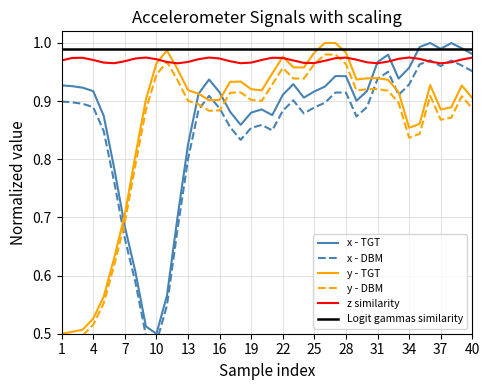

Count the number of data series in this chart.

6